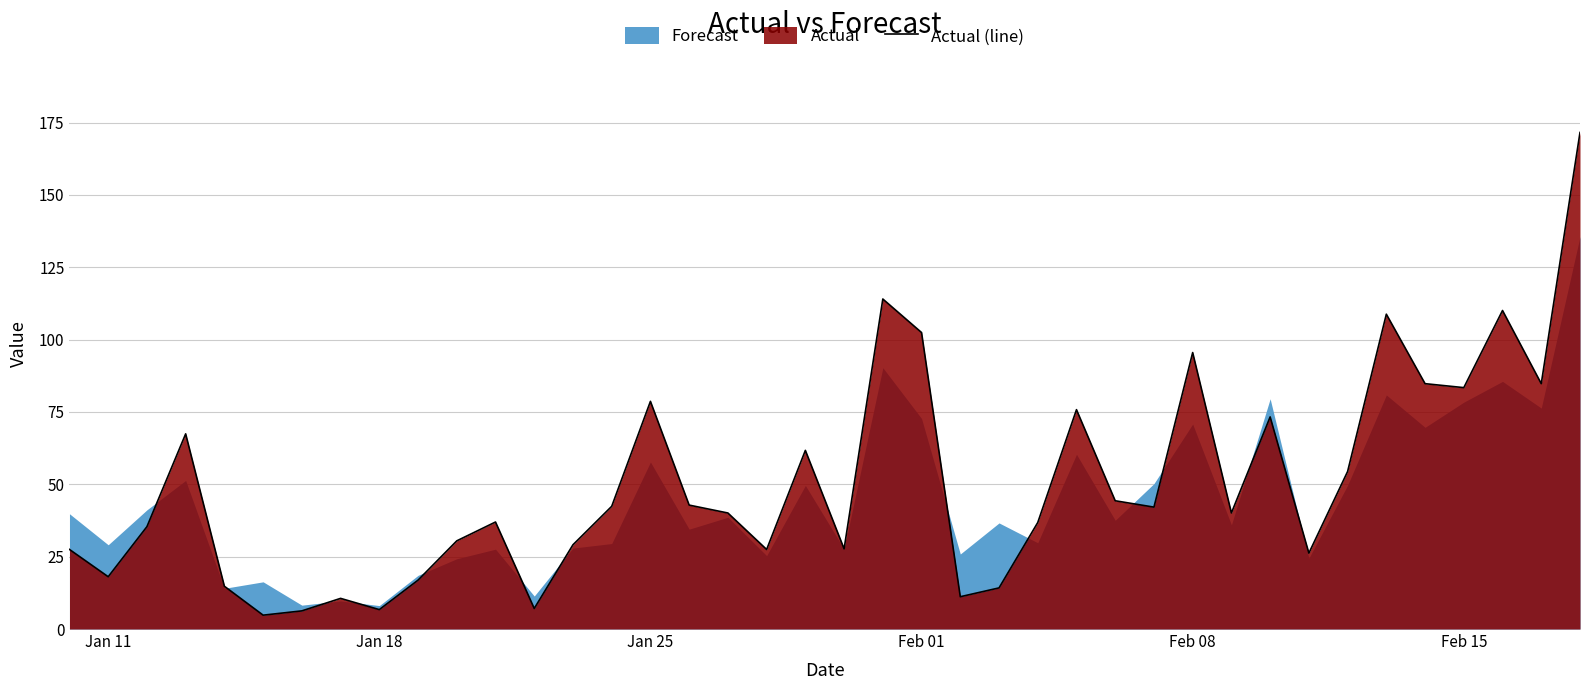

What is the lowest value of the Actual (line) series?

4.8